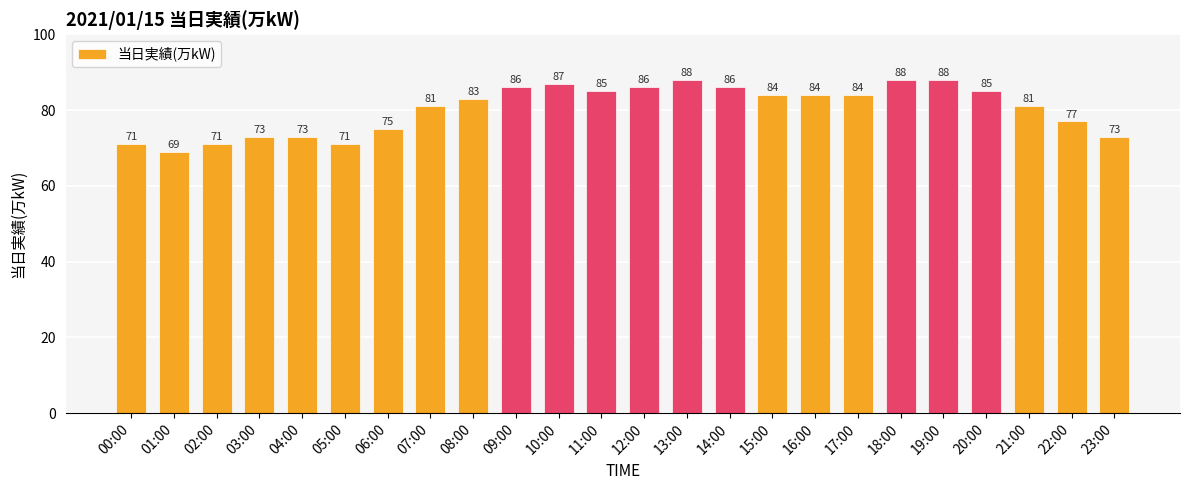

How many data points are less than 84?

12